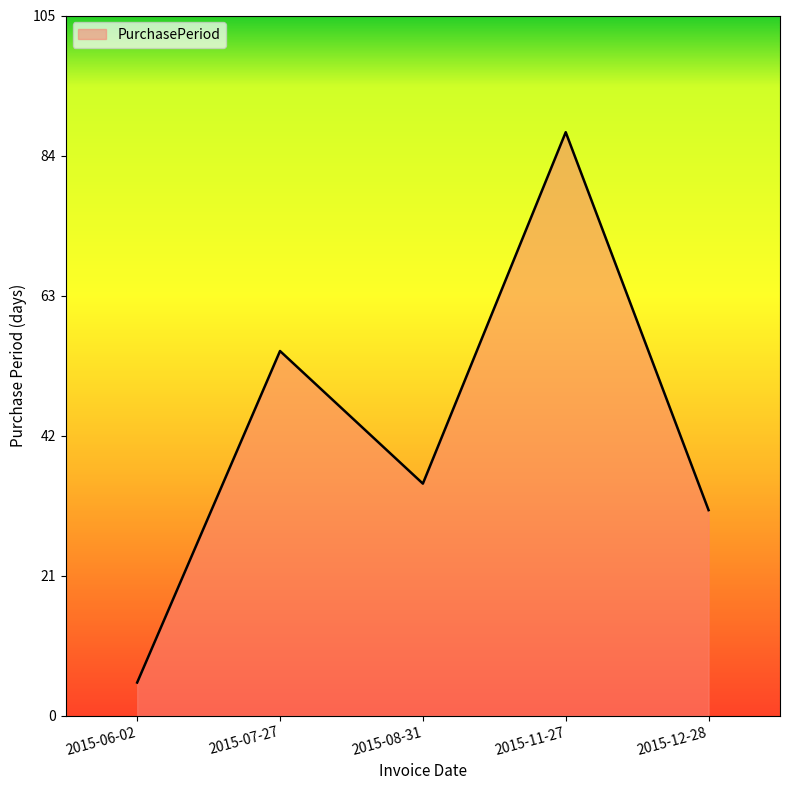

What is the difference between the values at 2015-12-28 and 2015-11-27?

57